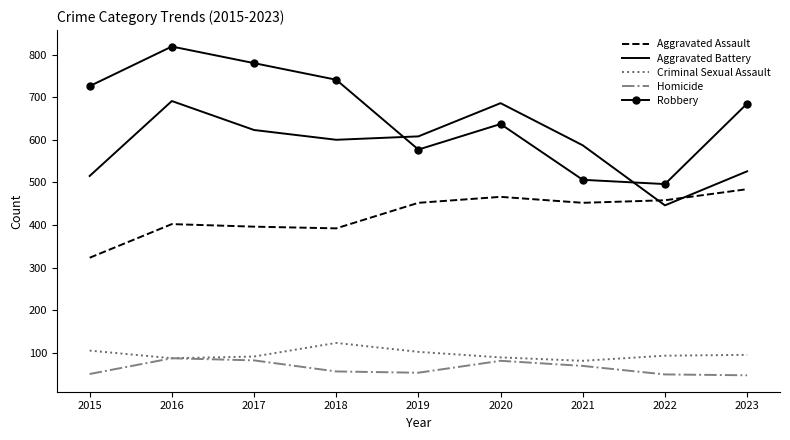

At which category is the sum across all series the highest?

2016